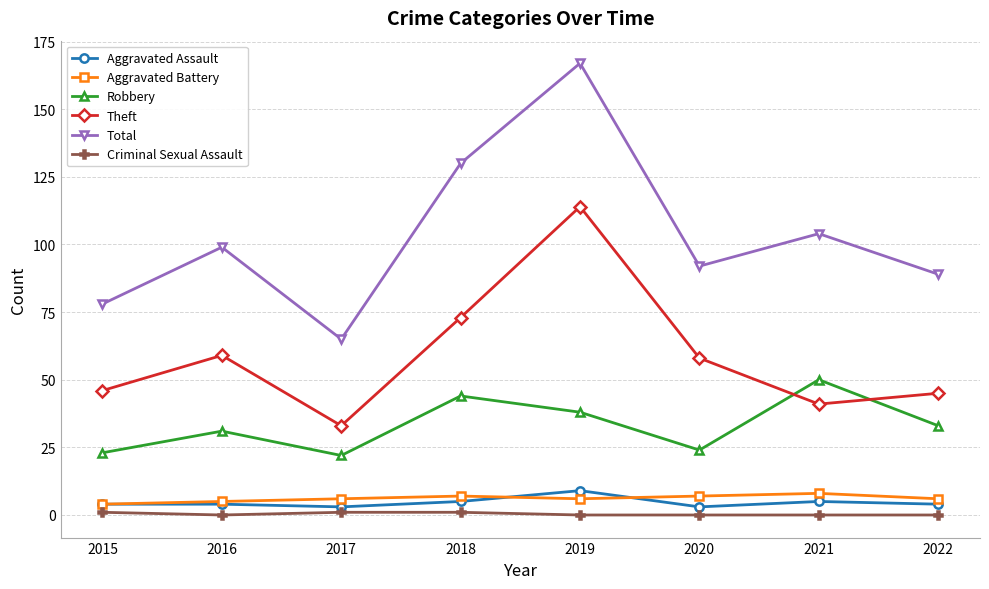

What is the total value across all series at 2020?

184